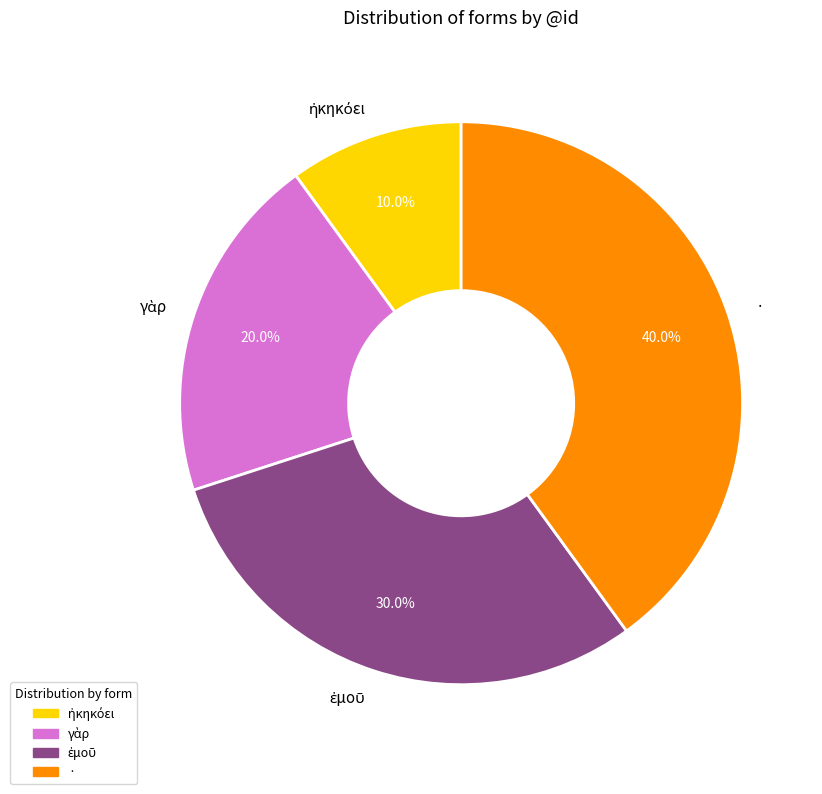

What is the largest slice in the pie chart?

·